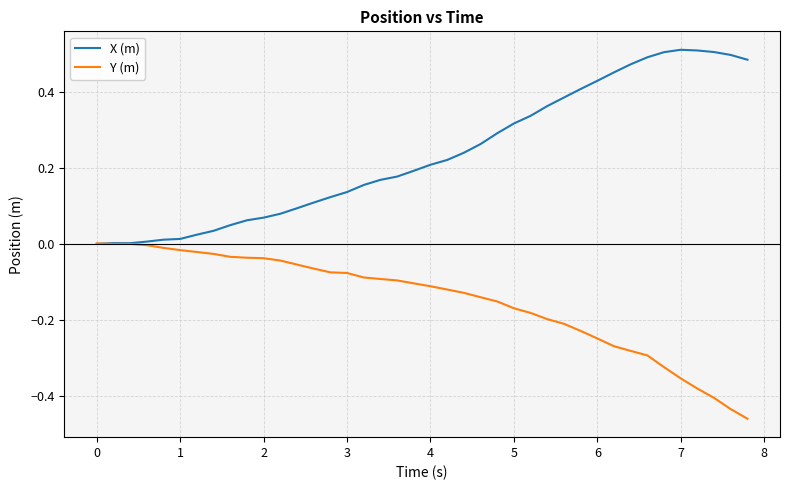

Which series has the largest total across all categories?

X (m)